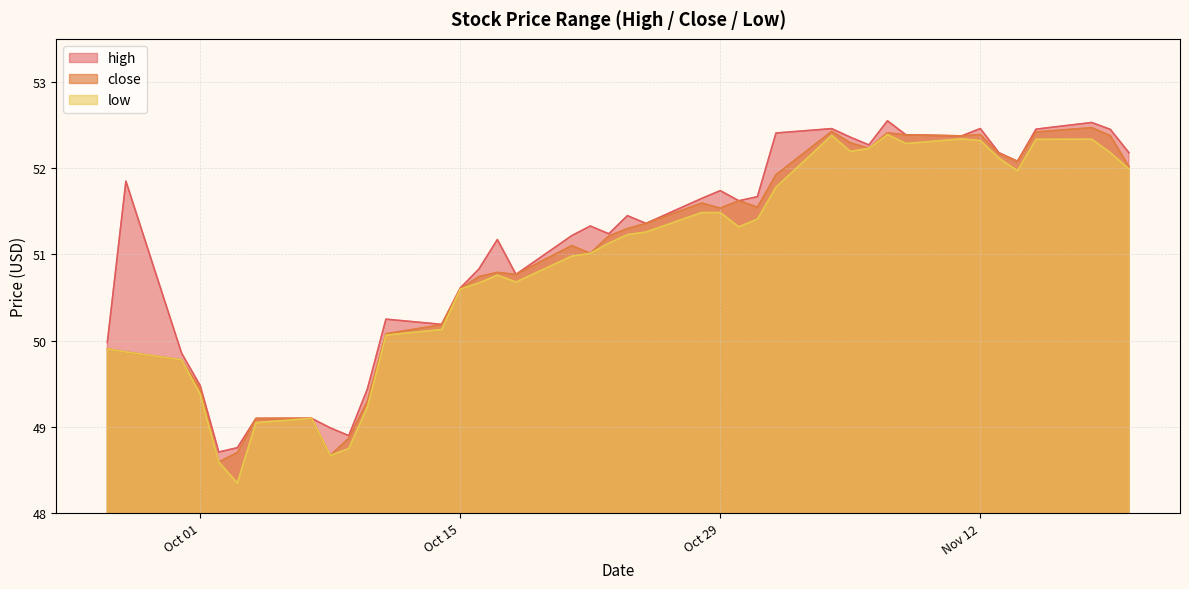

What is the value of the high point at the 39th from the left?

52.5